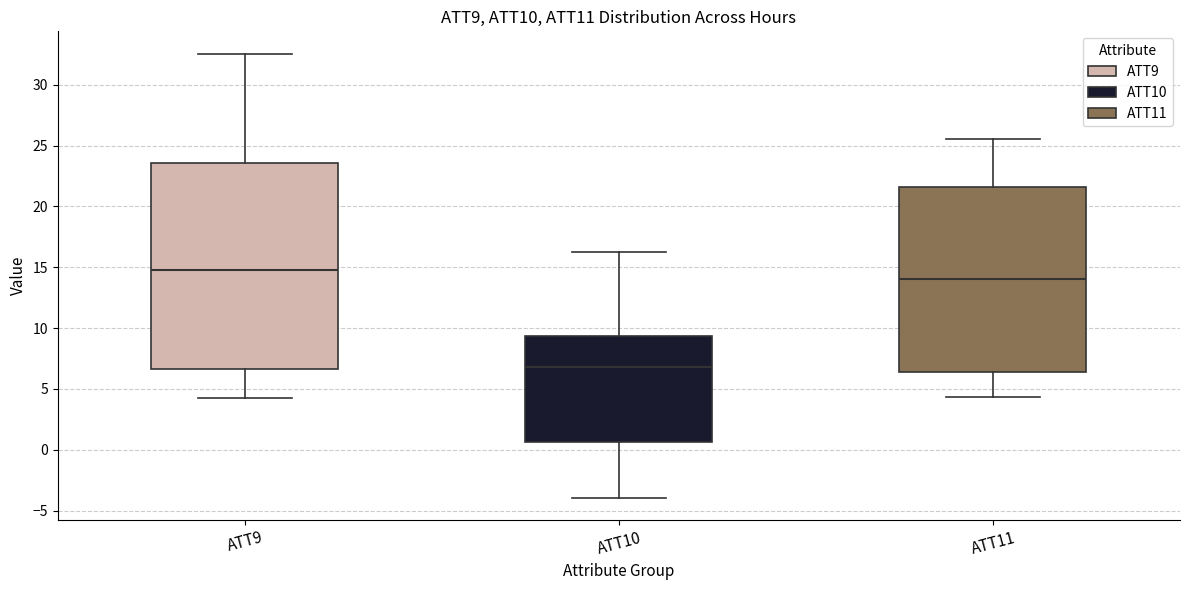

Reading left to right, read every box against the y-axis: the position of its median line, the range the box covers, and the ends of its whiskers. The values are not printed on the chart, so give them approximately, as read against the axis.

ATT9: median 15.0, box 6.5 to 23.5, whiskers 4.5 to 32.5
ATT10: median 7.0, box 0.5 to 9.5, whiskers -4.0 to 16.5
ATT11: median 14.0, box 6.5 to 21.5, whiskers 4.5 to 25.5